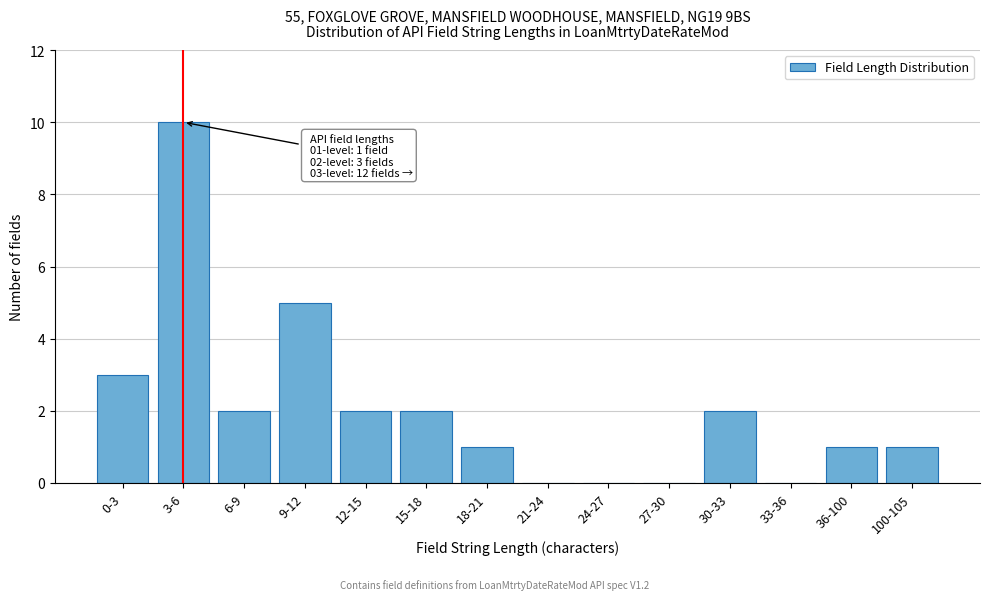

Reading left to right, list all the values displayed in this chart.

0-3=3	3-6=10	6-9=2	9-12=5	12-15=2	15-18=2	18-21=1	21-24=0	24-27=0	27-30=0	30-33=2	33-36=0	36-100=1	100-105=1